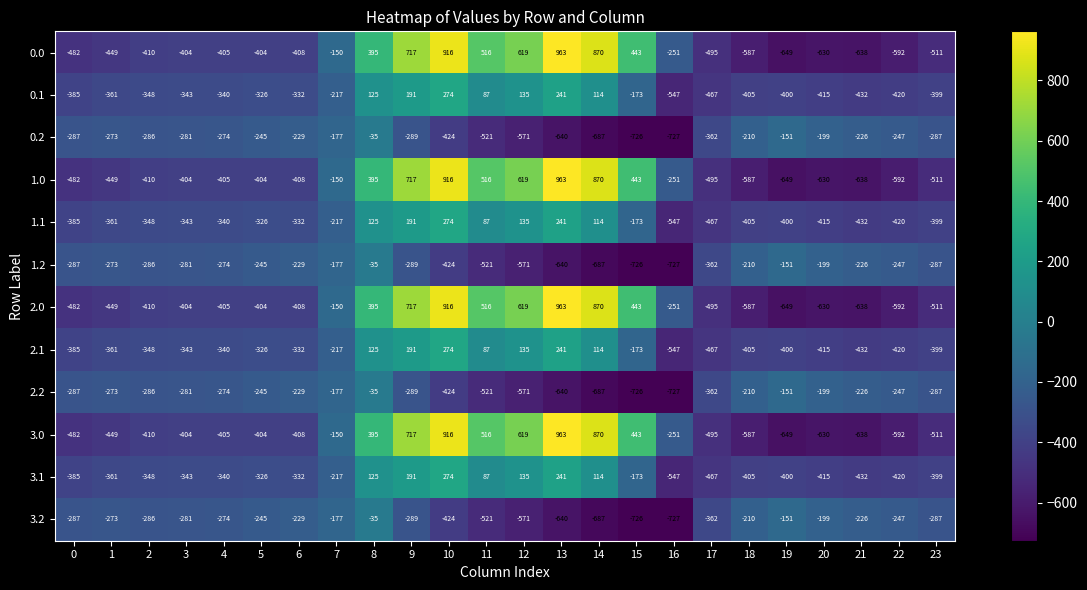

How many negative values does the 3.0 series have?

16